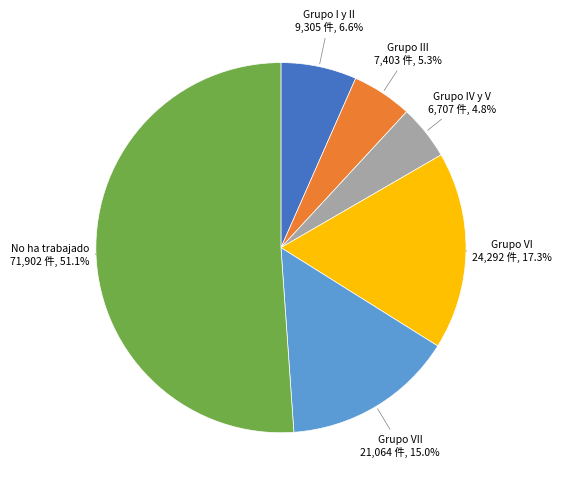

Is there any slice that represents more than half of the pie?

Yes